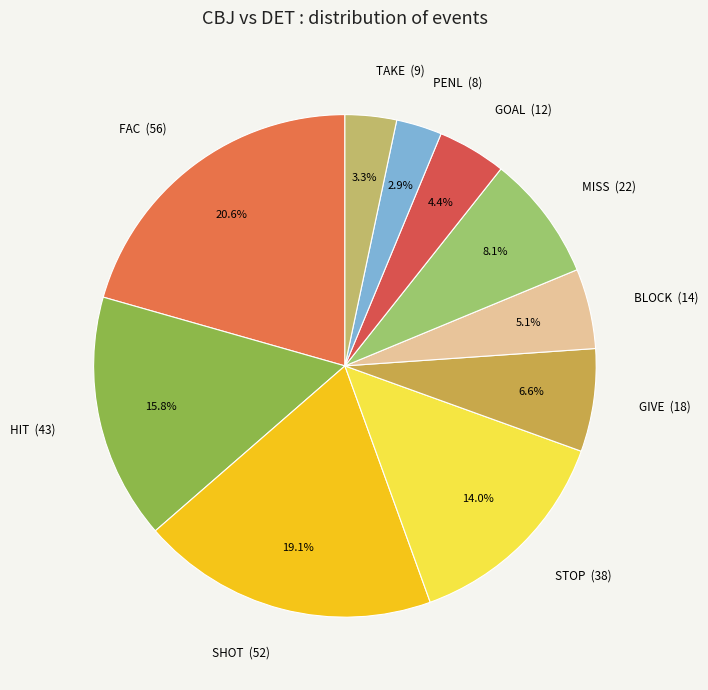

Which slice is the largest?

FAC (56)